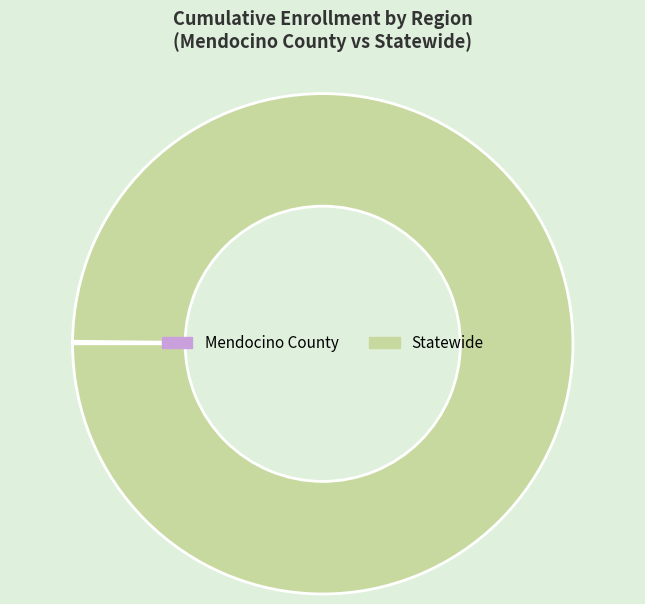

The Statewide slice represents 100% of the pie. True or false?

True